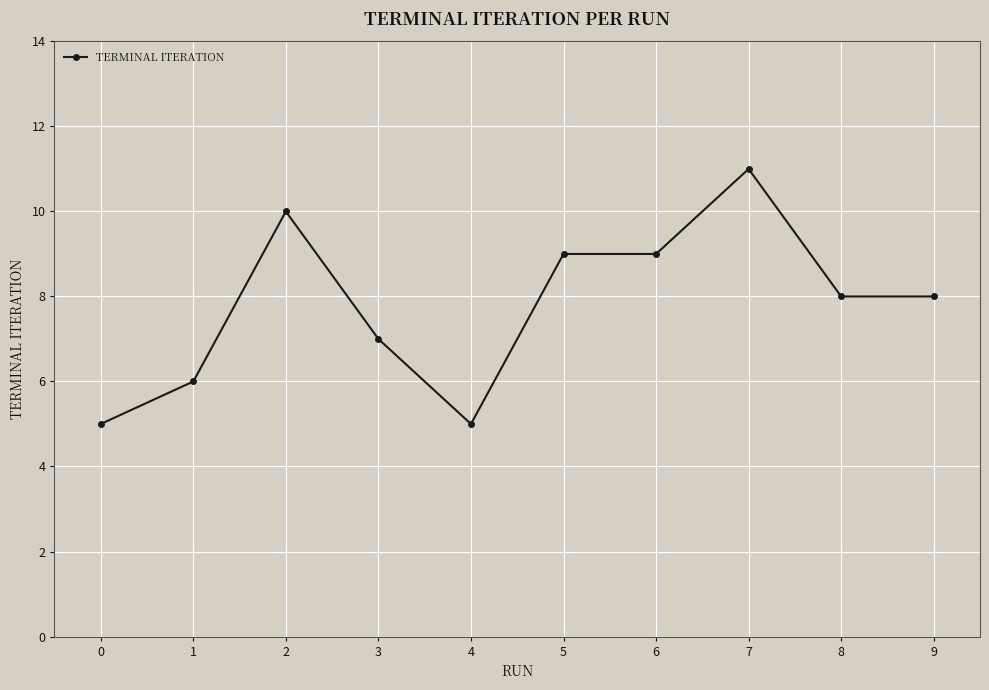

How many series are shown in this chart?

1